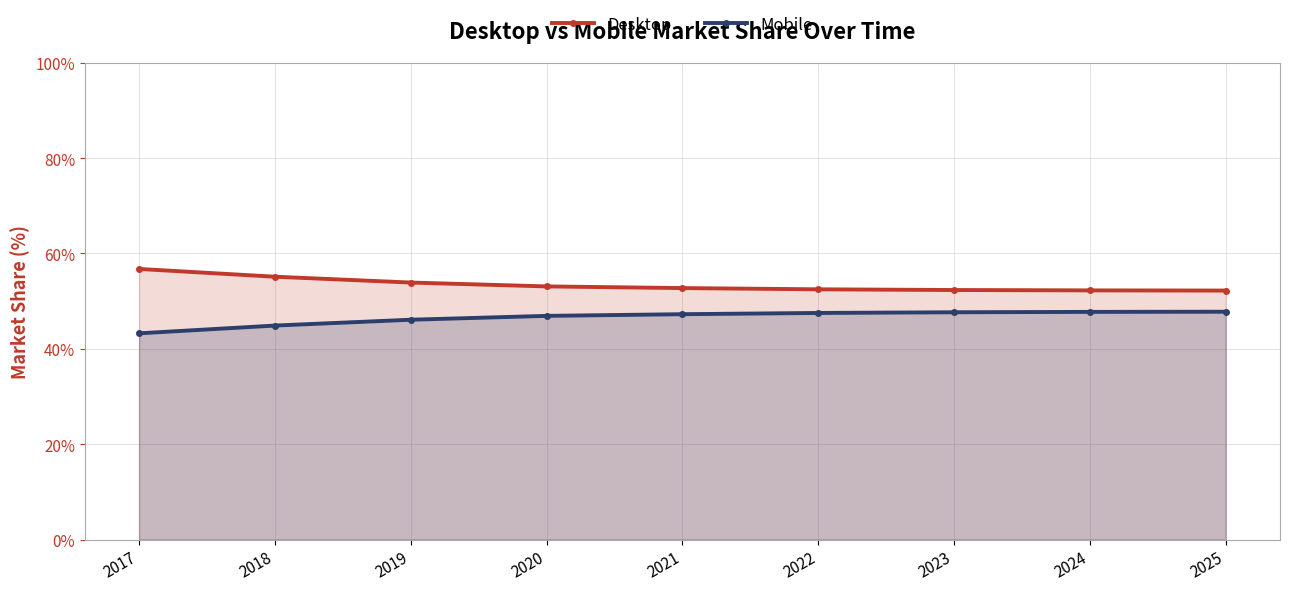

What is the value of the Desktop point at the 1st from the left?

56.7